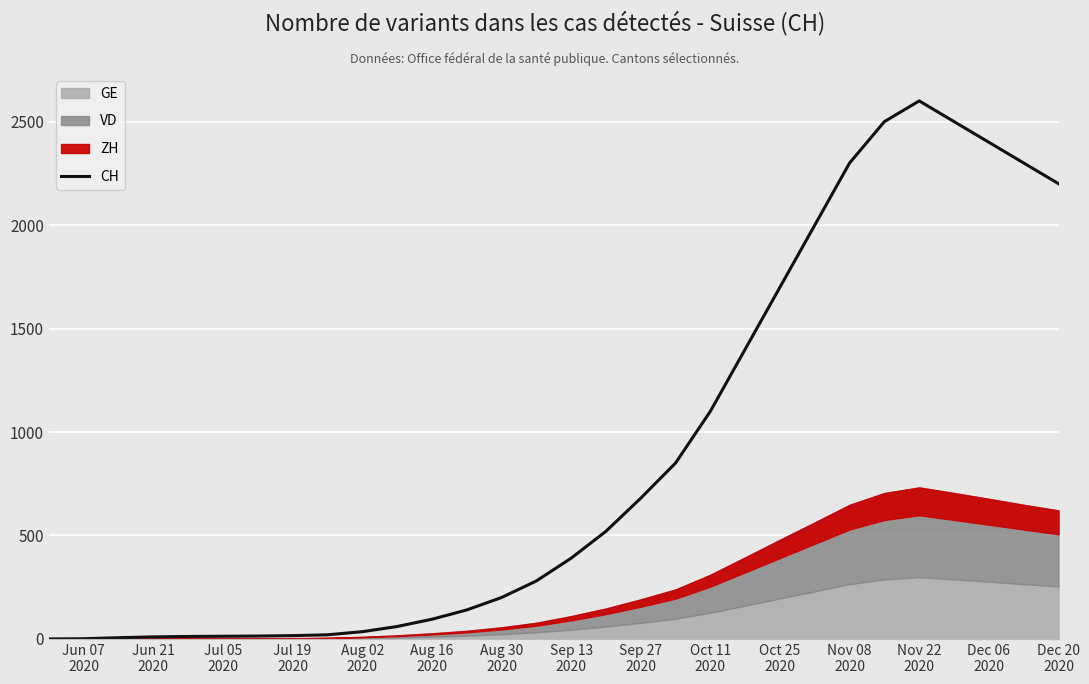

The chart shows a value of 21 at Jul 19 2020. True or false?

False